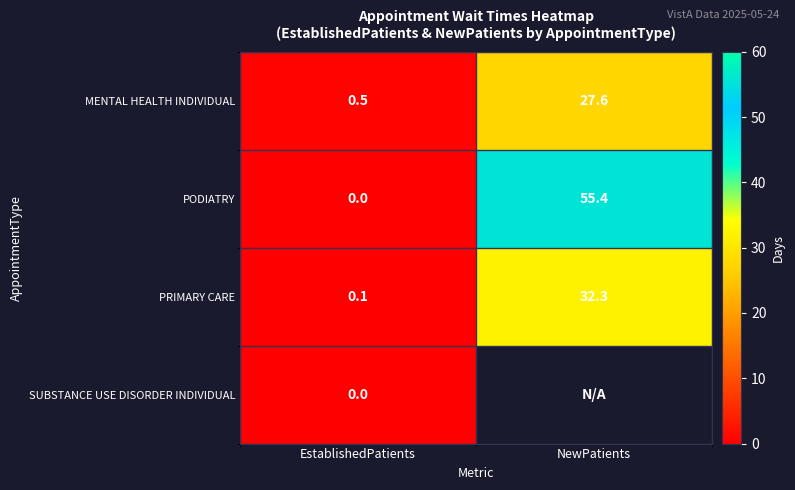

What is the spread (max minus min) of values at EstablishedPatients?

0.5